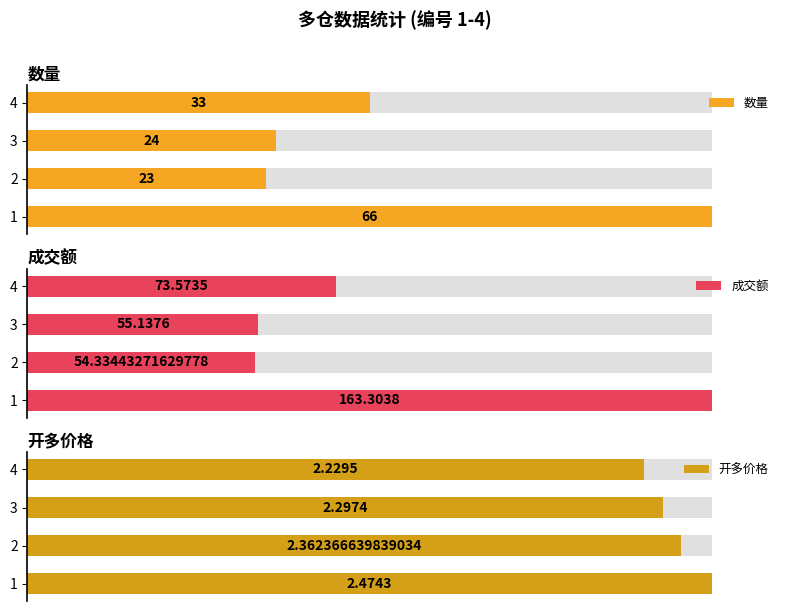

Which series changed the most between 3 and 4?

数量